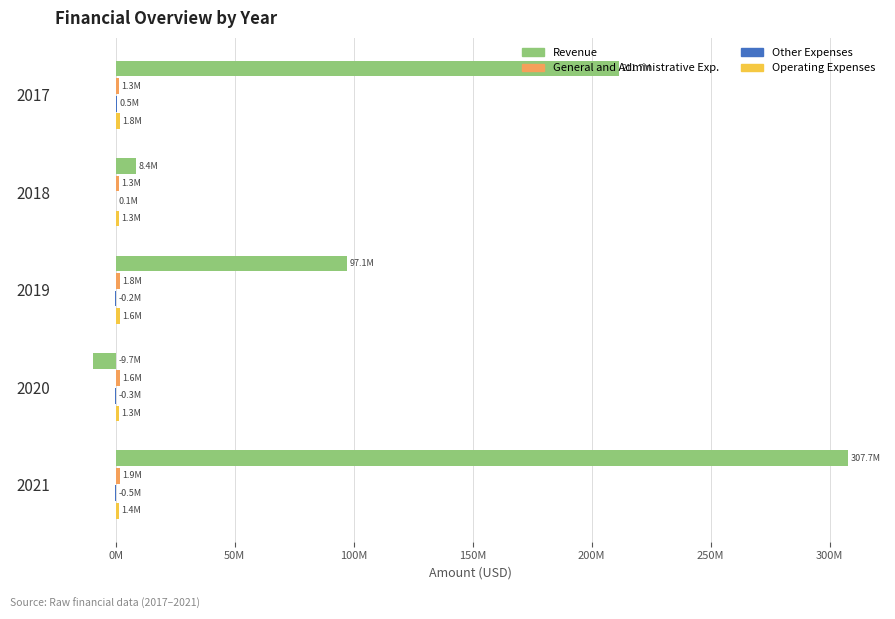

What is the difference between the maximum and minimum values in the General and Administrative Exp. series?

644316